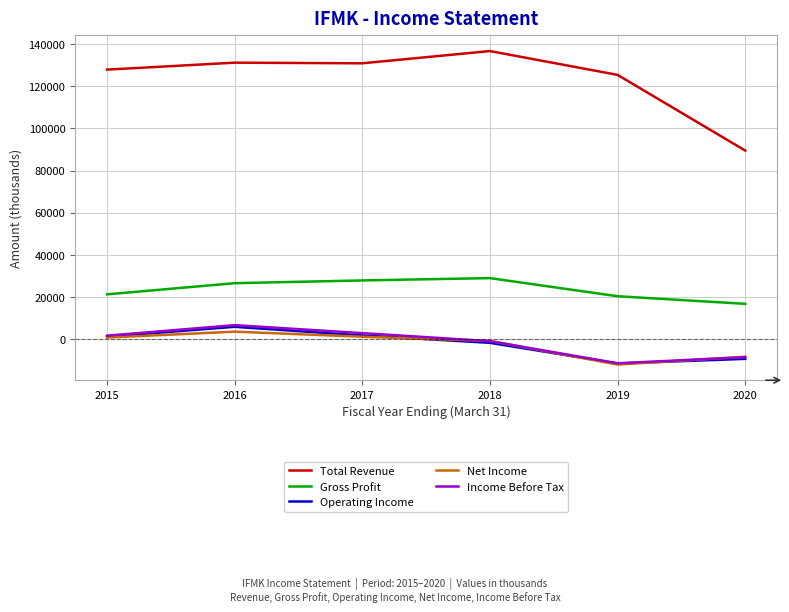

Which series has the largest range (max minus min)?

Total Revenue